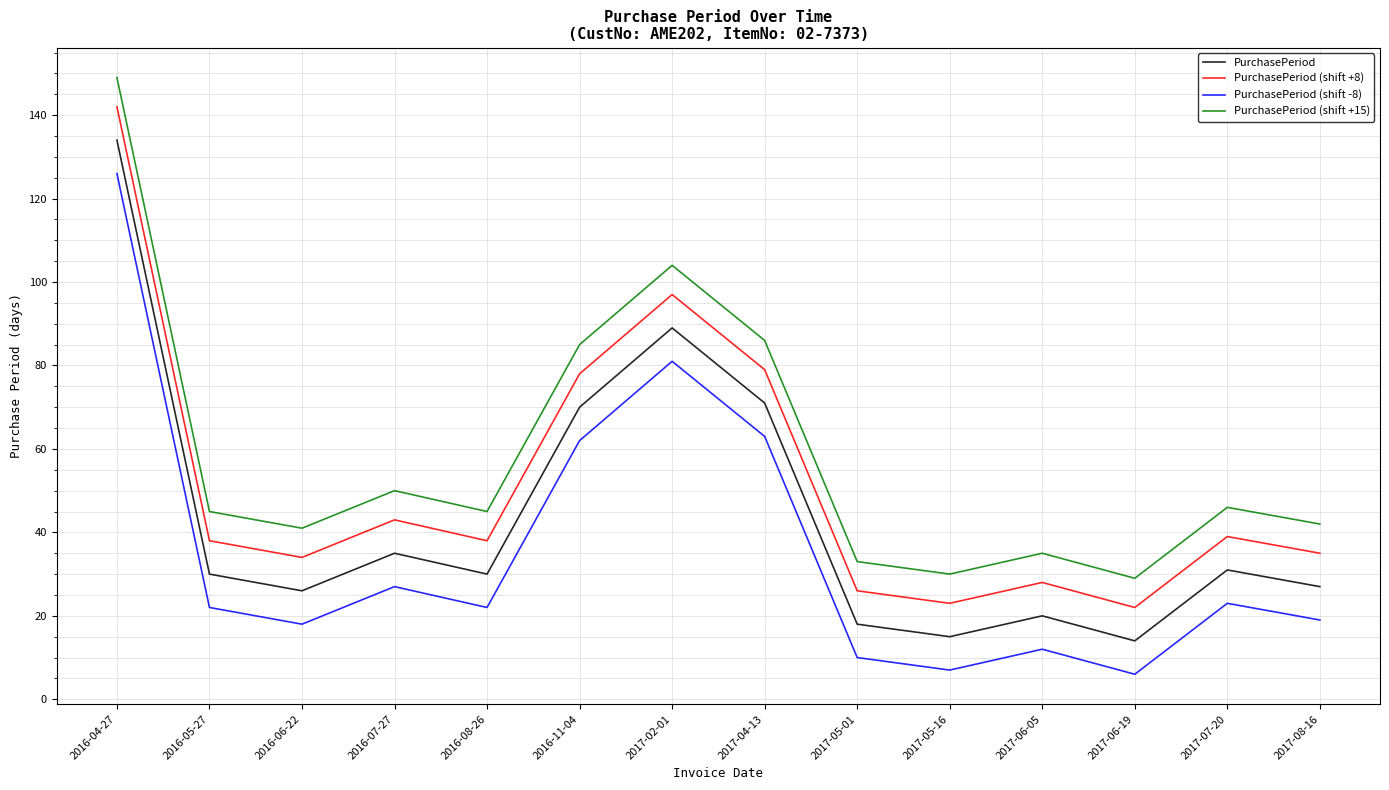

Is it true that PurchasePeriod equals 118 at 2017-02-01?

False